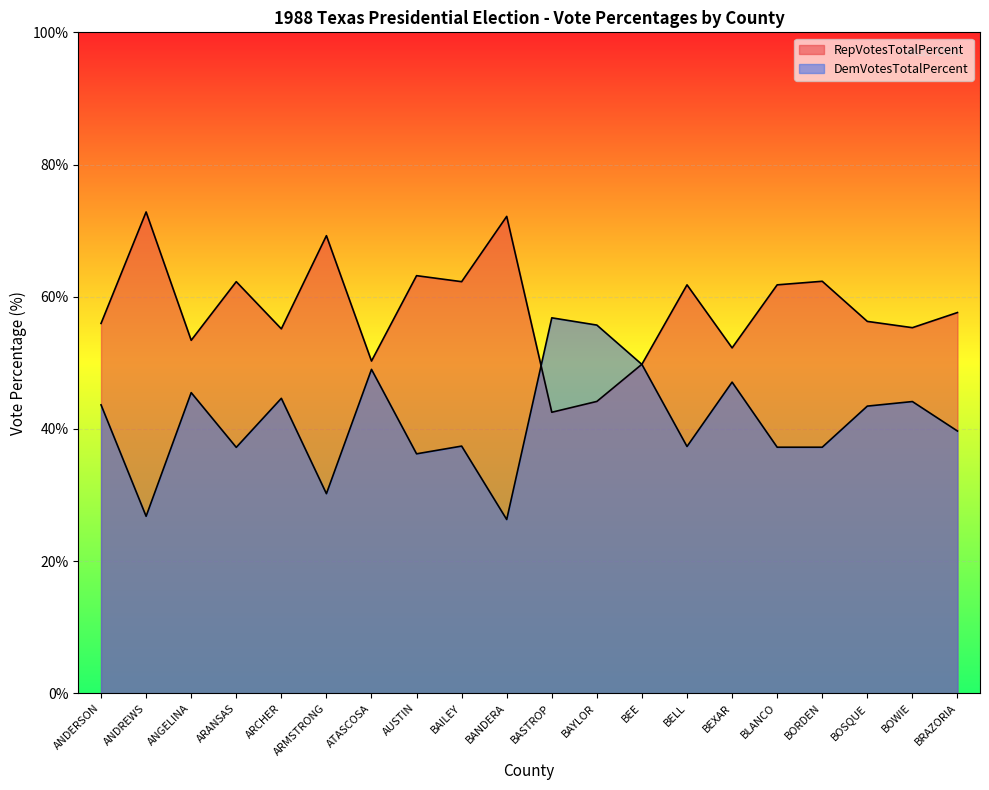

Reading left to right, transcribe all the data shown in this chart.

RepVotesTotalPercent: 56.0	72.8	53.4	62.3	55.1	69.2	50.3	63.2	62.3	72.2	42.5	44.1	49.8	61.8	52.2	61.8	62.3	56.3	55.3	57.6
DemVotesTotalPercent: 43.6	26.8	45.5	37.2	44.6	30.2	49.0	36.2	37.4	26.3	56.8	55.7	49.7	37.3	47.1	37.2	37.2	43.4	44.1	39.7